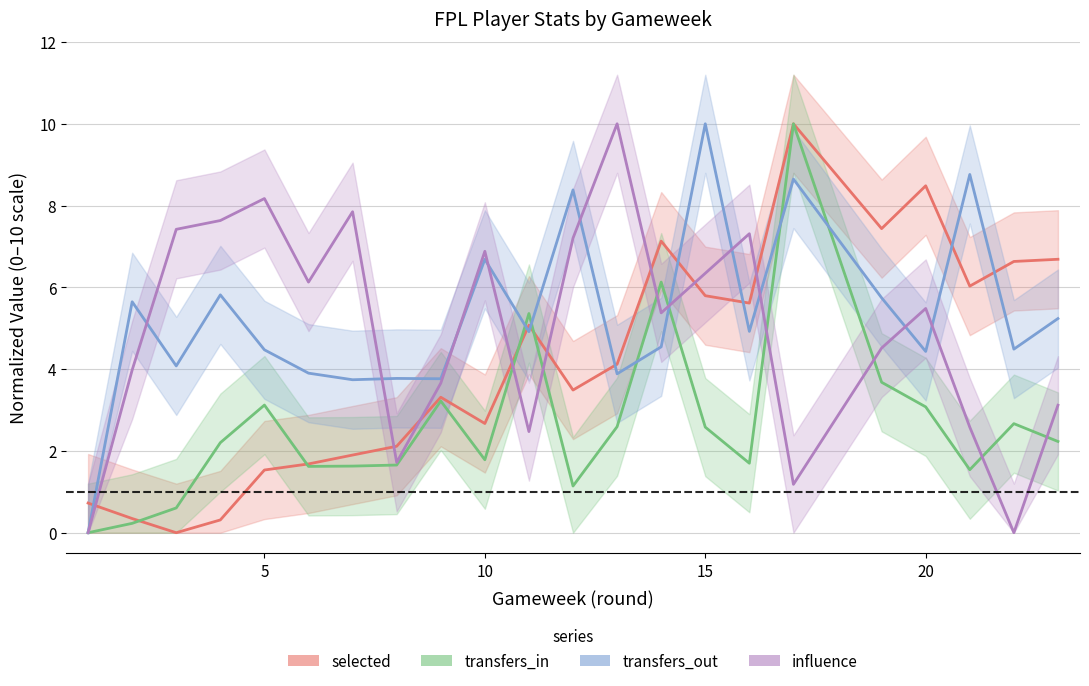

What is the sum of all transfers_in values?

58.8